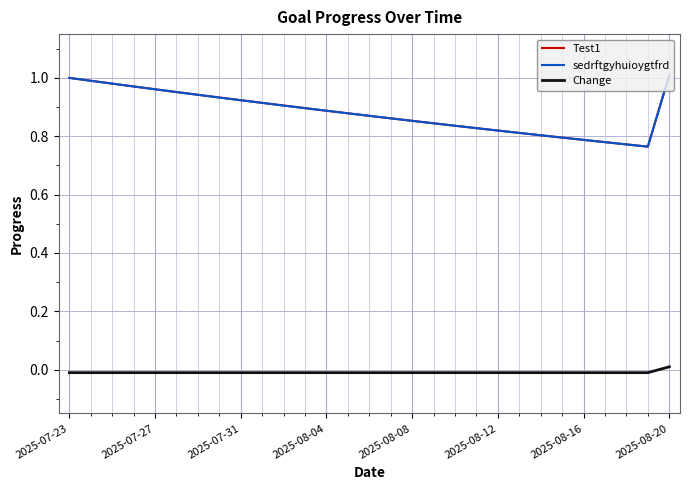

Does the chart display data point markers on the line(s)?

No